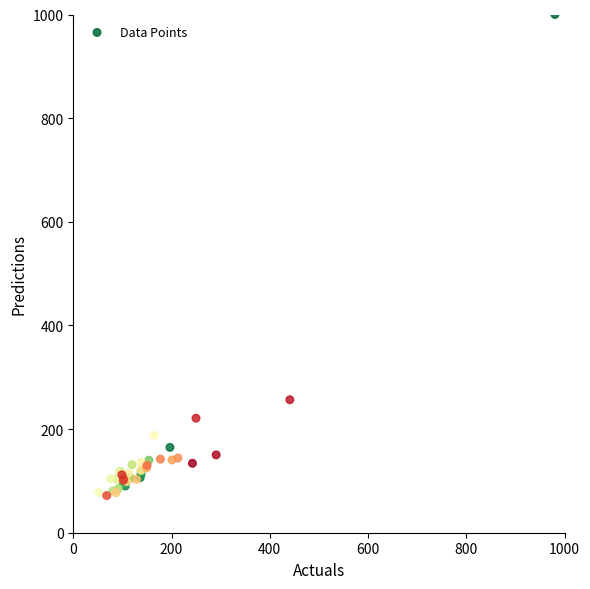

What Y value in the scatter plot is closest to 535?

256.6